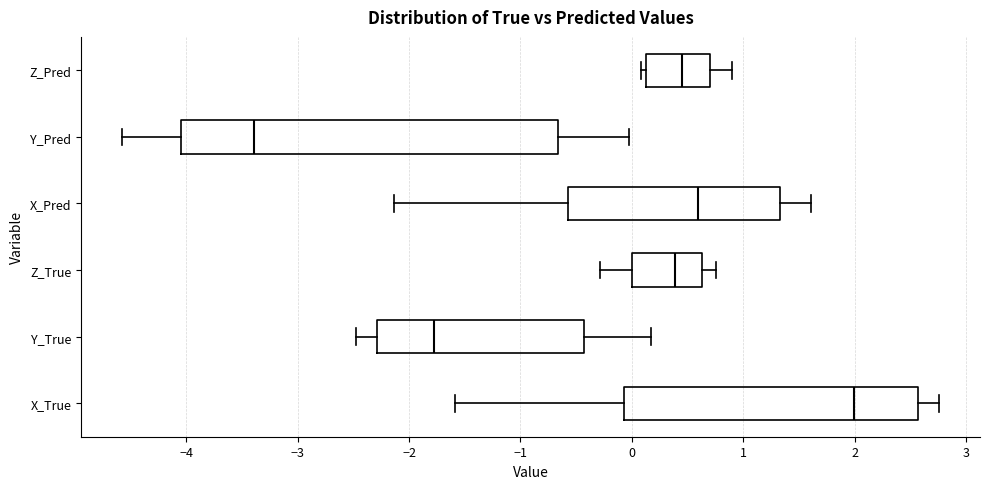

Where does the left whisker of the box for X_Pred end on the x-axis? The values are not printed on the chart, so give them approximately, as read against the axis.

-2.1